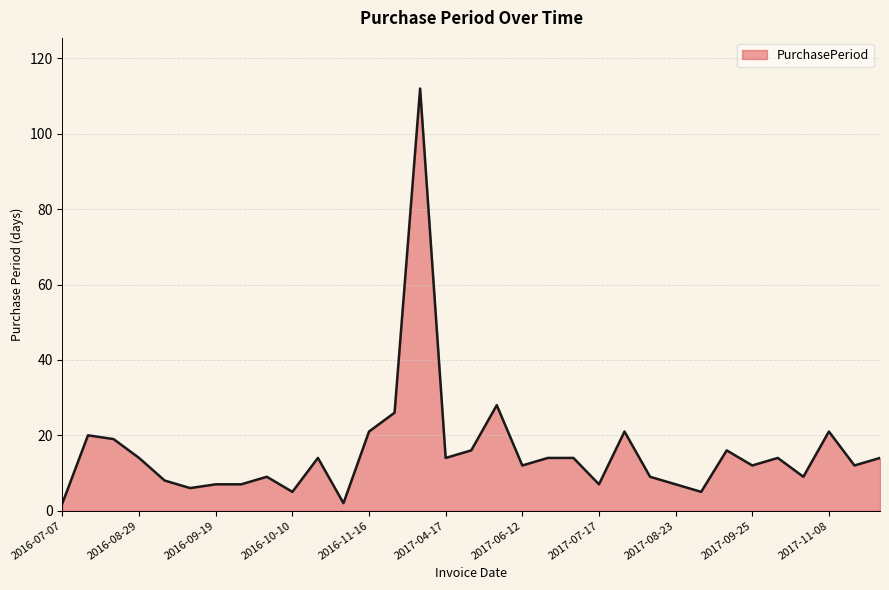

What is the greatest value displayed?

112